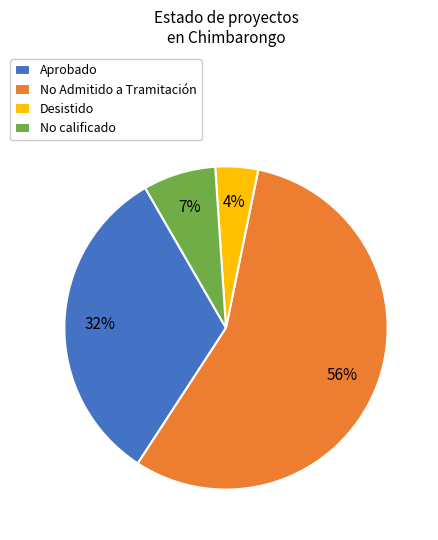

Do No calificado and Aprobado together represent more than half of the pie?

No